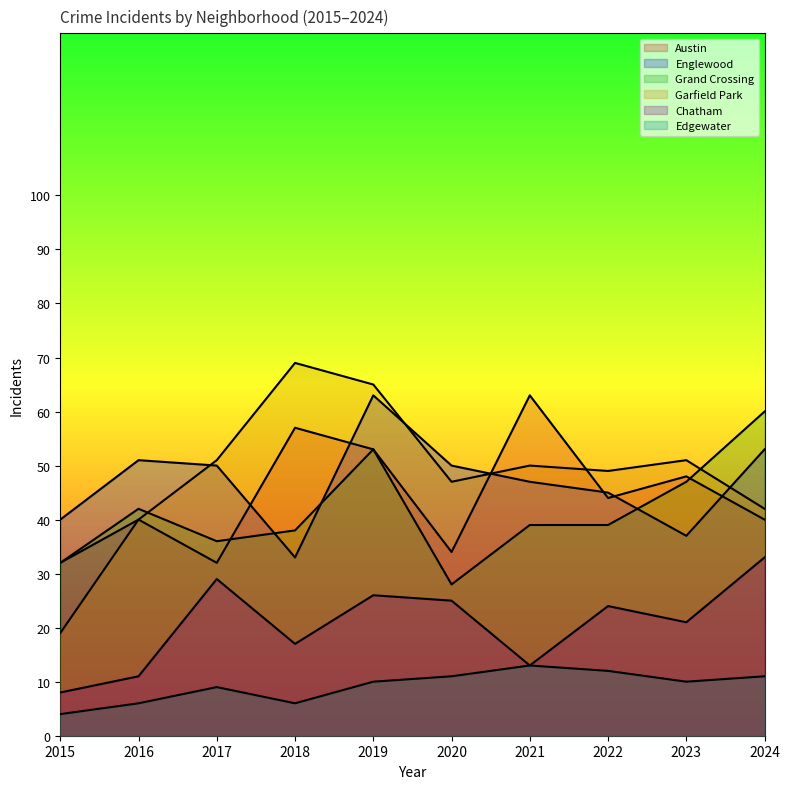

How many data points in Garfield Park are above 50?

4